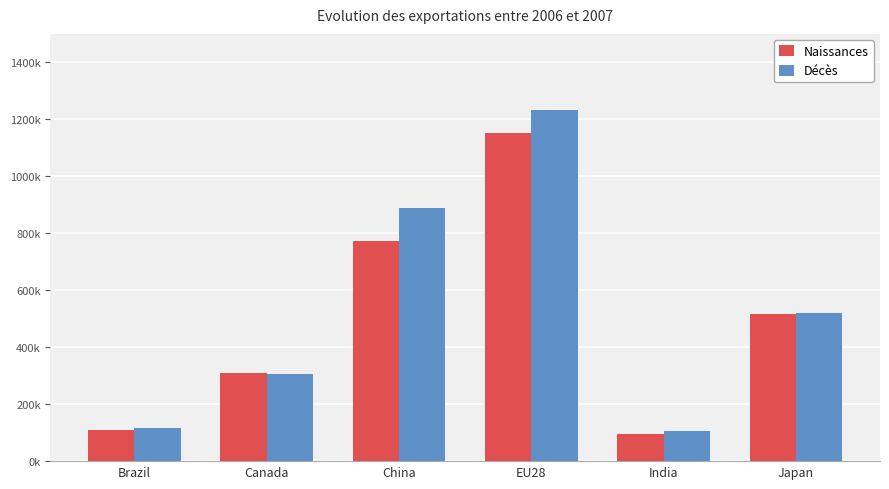

Reading left to right, list all the values displayed in this chart.

Naissances: Brazil=109753.3	Canada=309157.3	China=771691.3	EU28=1152429.4	India=96528.0	Japan=515072.5
Décès: Brazil=117219.2	Canada=306371.1	China=890229.6	EU28=1234470.4	India=106456.1	Japan=521216.4